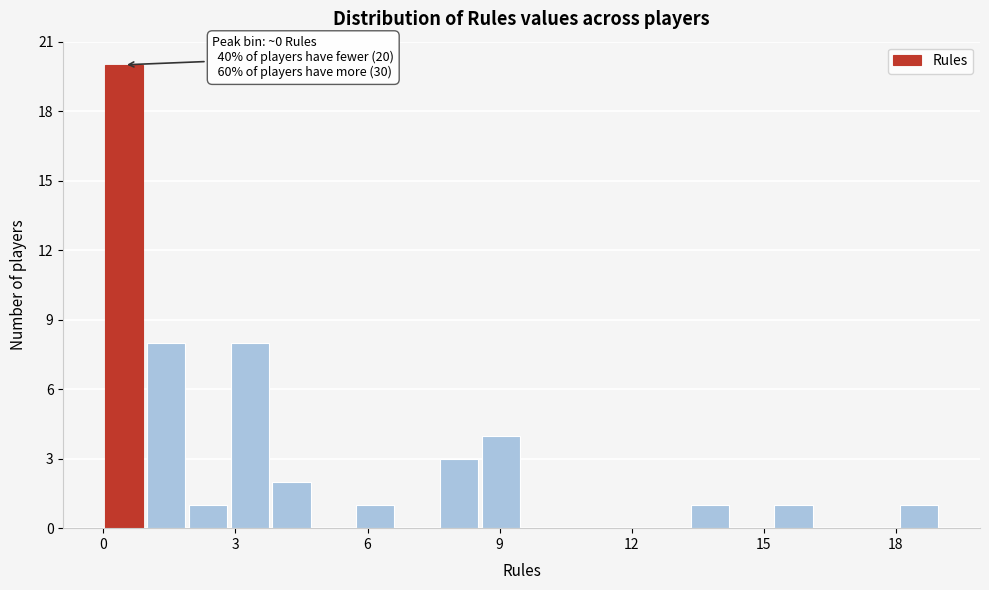

Around what value on the x-axis is the tallest bar? Give the approximate position of its centre, as read against the axis.

0.5